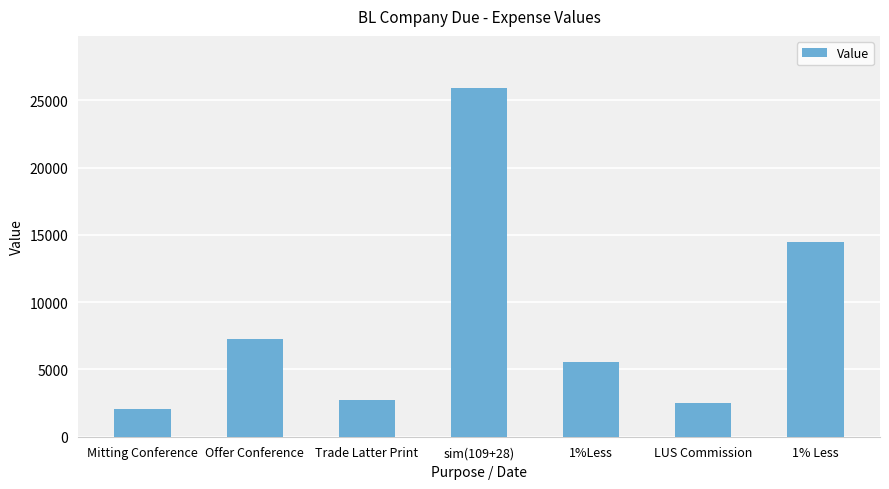

Reading left to right, extract all data points from this chart.

Mitting Conference=2050	Offer Conference=7300	Trade Latter Print=2750	sim(109+28)=25915	1%Less=5547	LUS Commission=2475	1% Less=14457